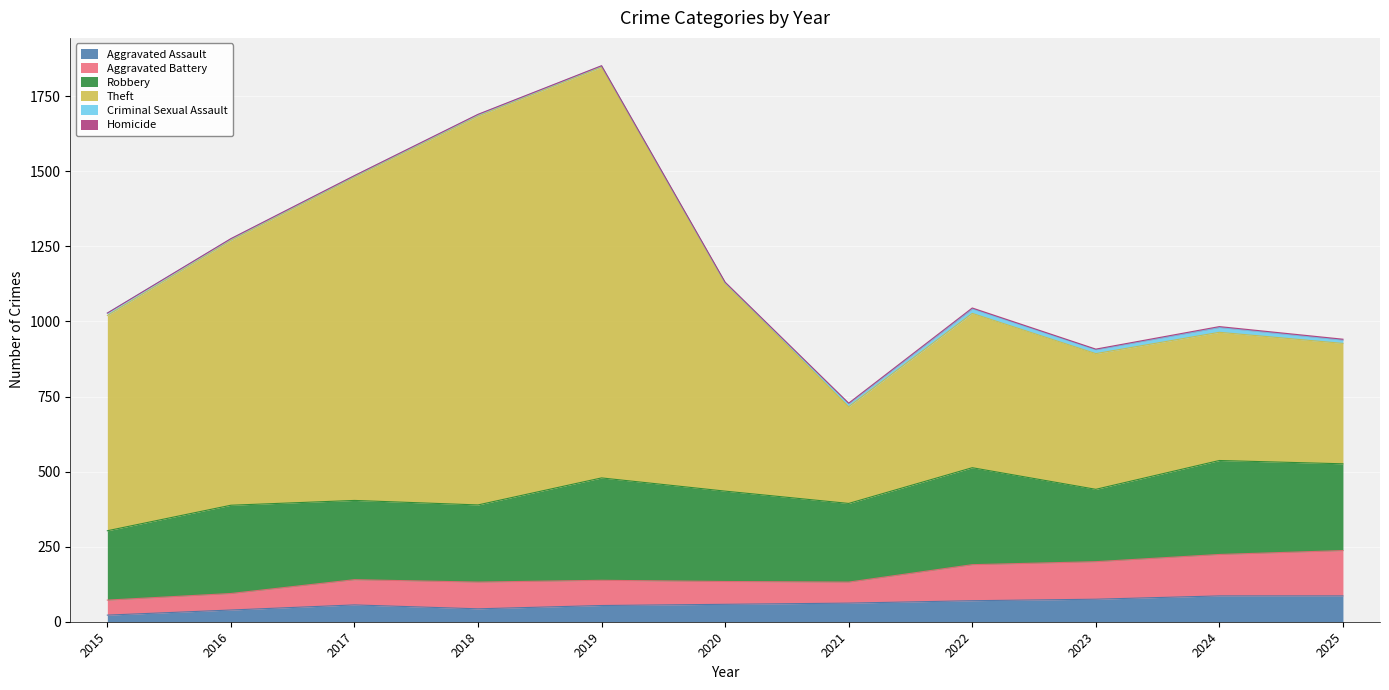

At which category does Theft reach its first local peak?

2019